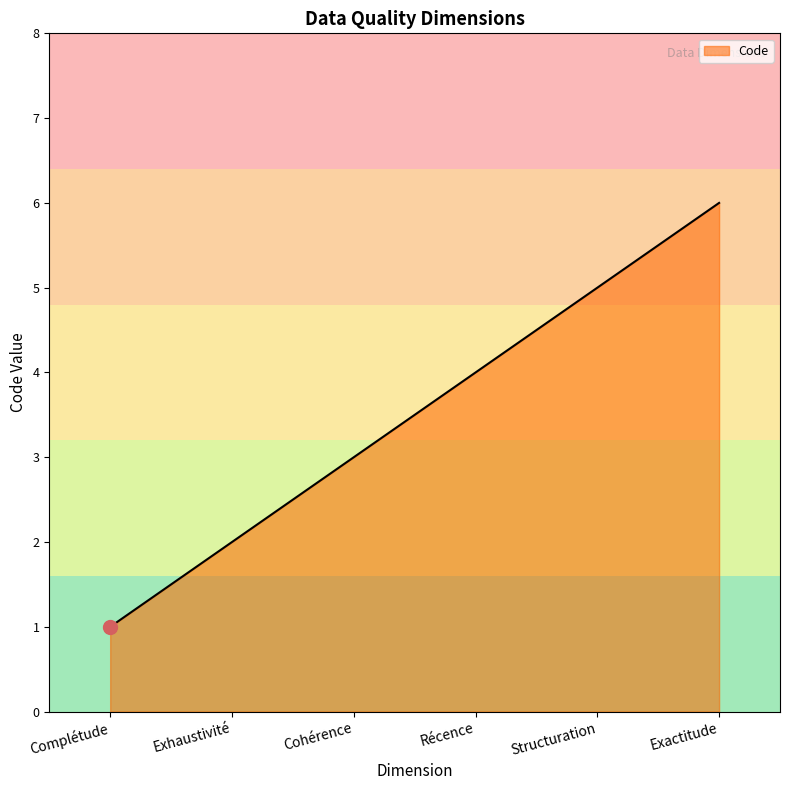

Which has a higher value, Récence or Complétude?

Récence